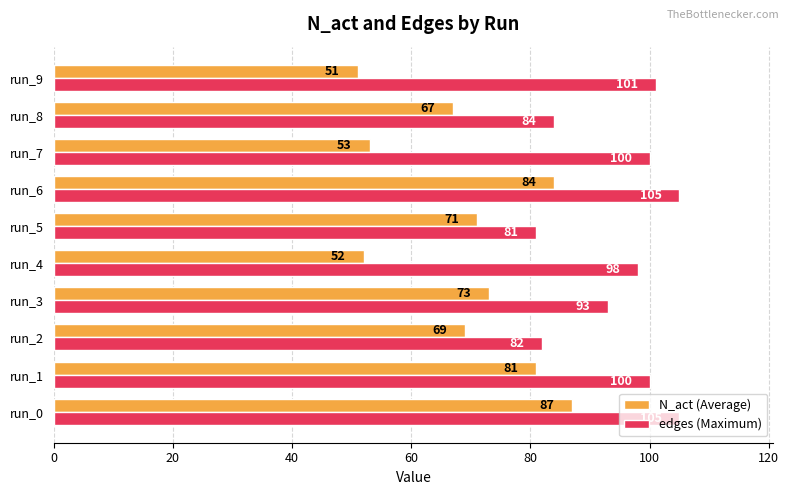

What is the maximum value shown in the chart?

105